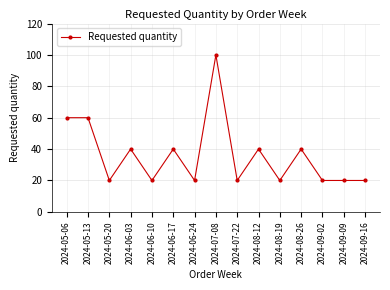

The value at 2024-05-13 is 60. True or false?

True